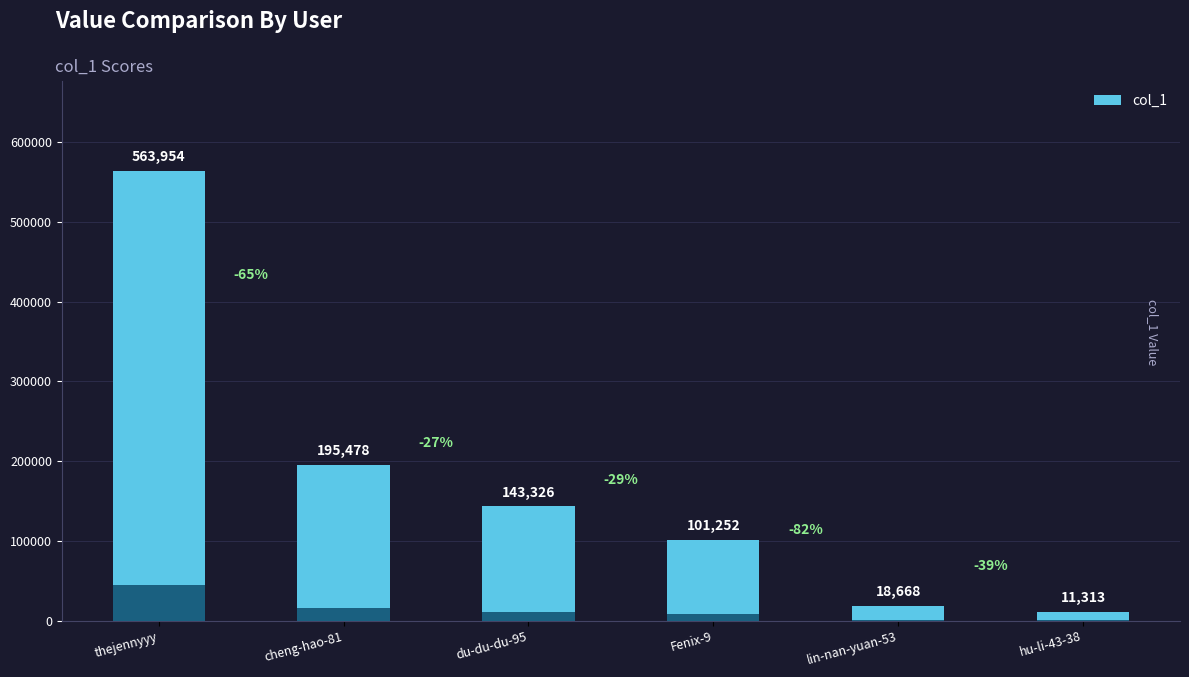

What is the average value?

172332